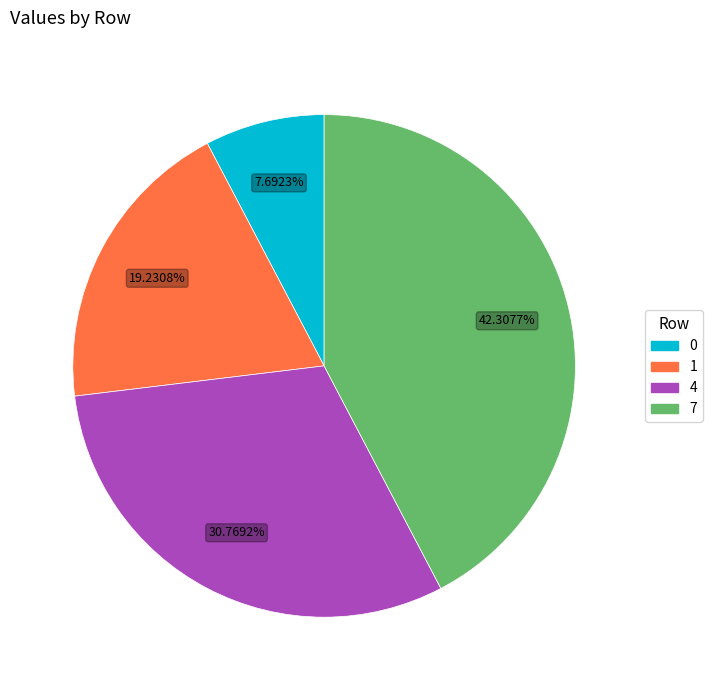

To the nearest percent, what percentage of the pie is 4?

31%